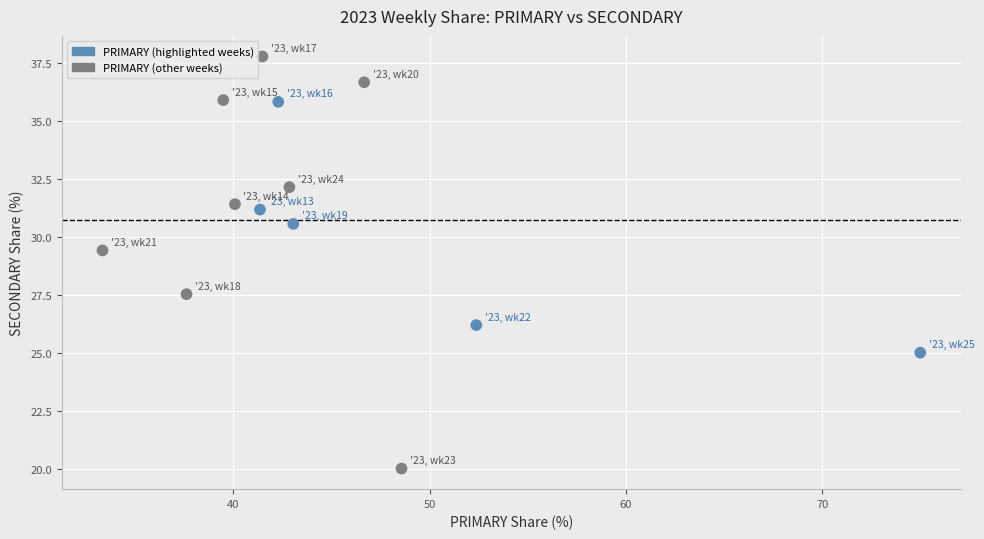

What is the range of Y values (max minus min)?

17.8